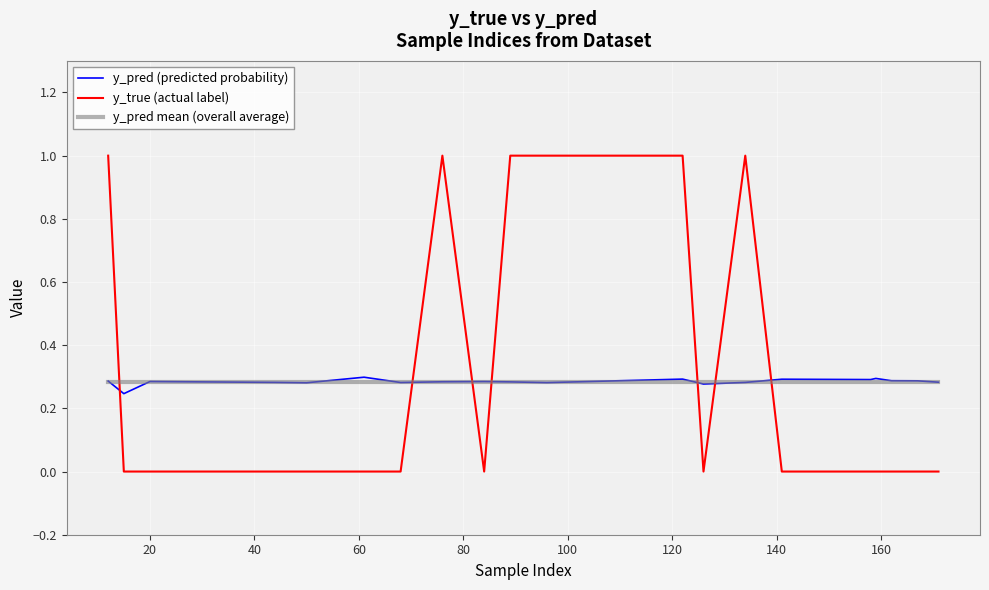

Which series has the largest range (max minus min)?

y_true (actual label)